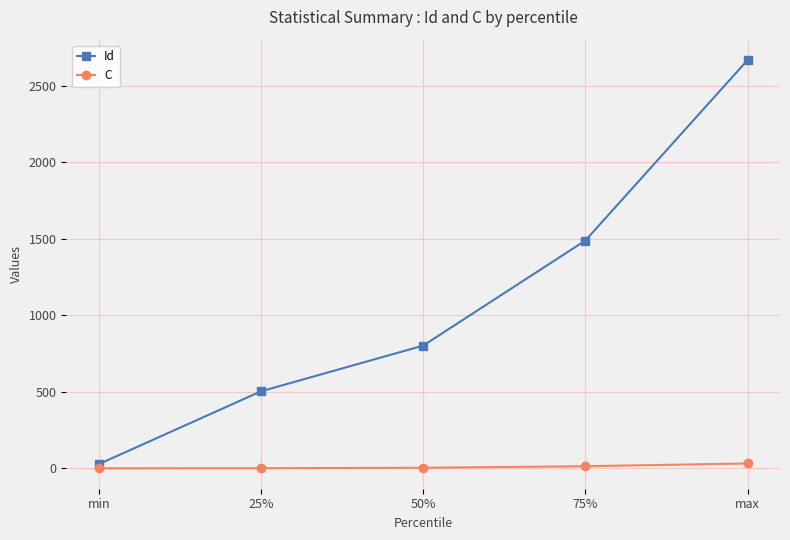

True or false: C and Id intersect in this chart.

False